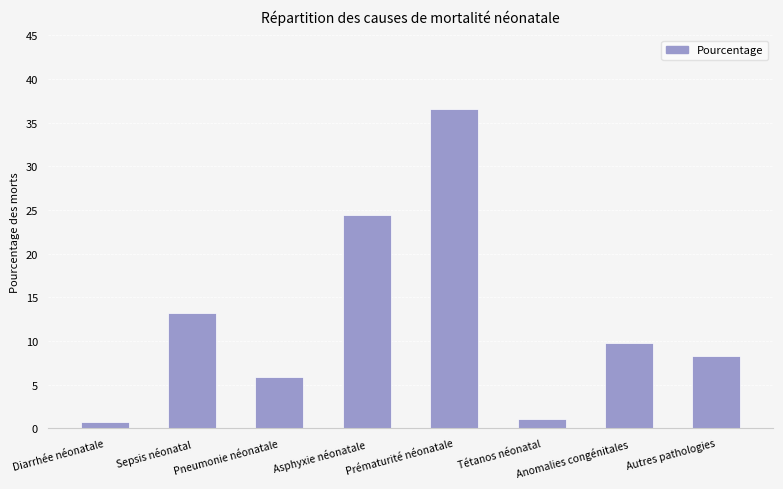

The chart shows a value of 5.9 at Pneumonie néonatale. True or false?

True